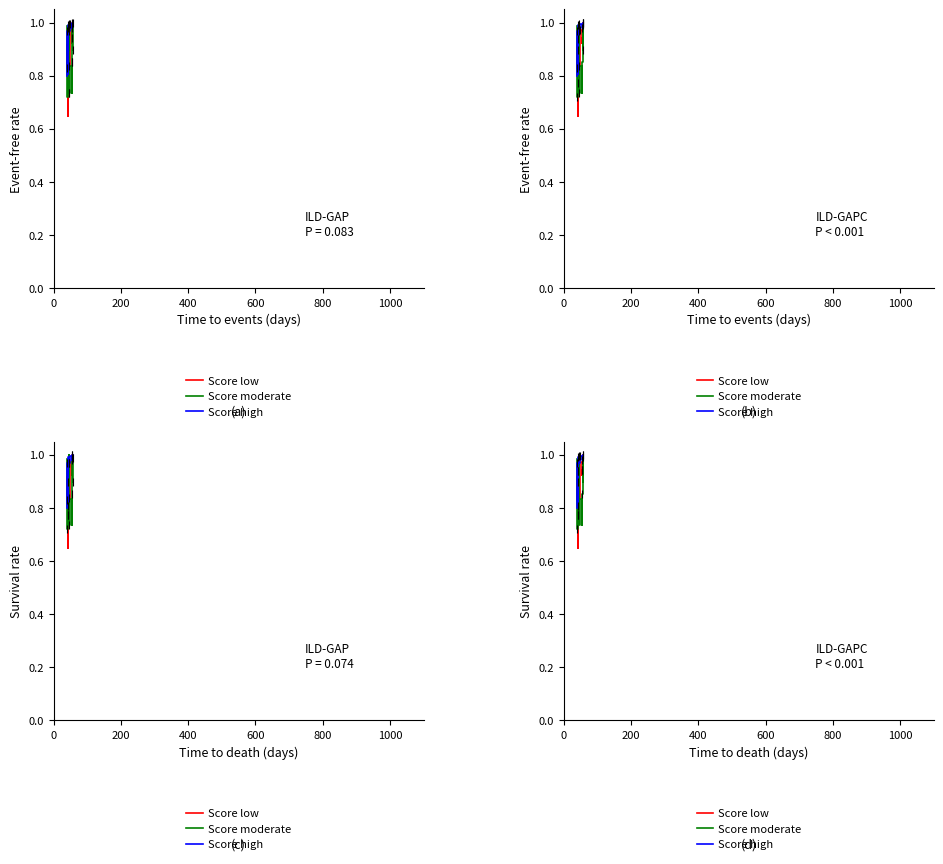

Which series reaches the minimum Y coordinate?

Score low